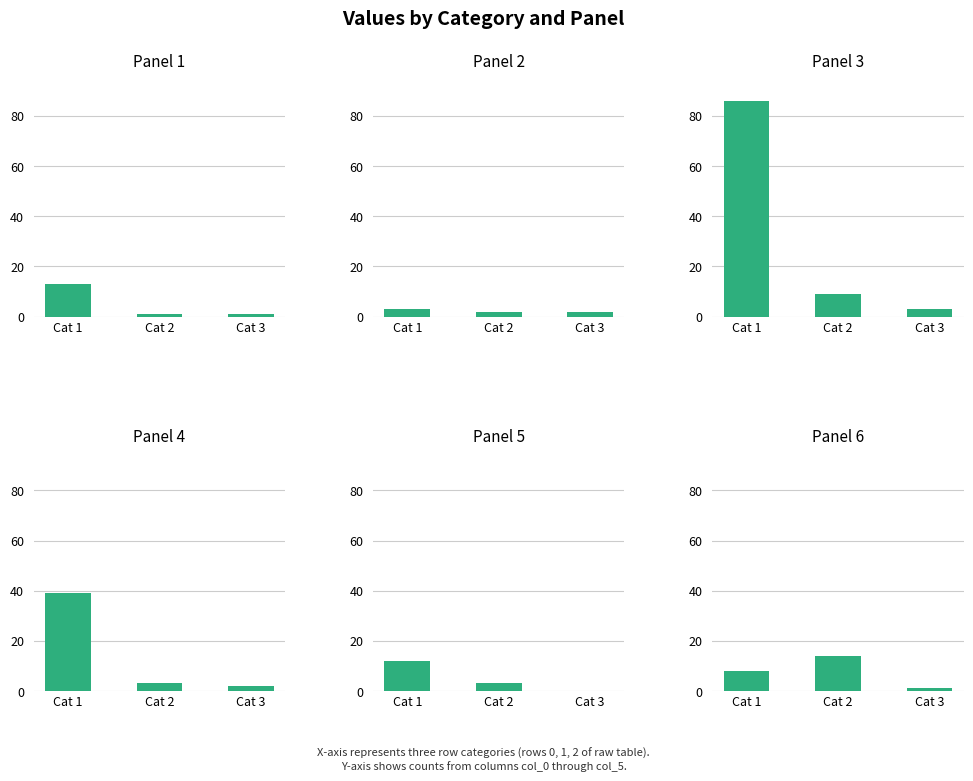

What is the difference between the highest and lowest values at Cat 1?

83